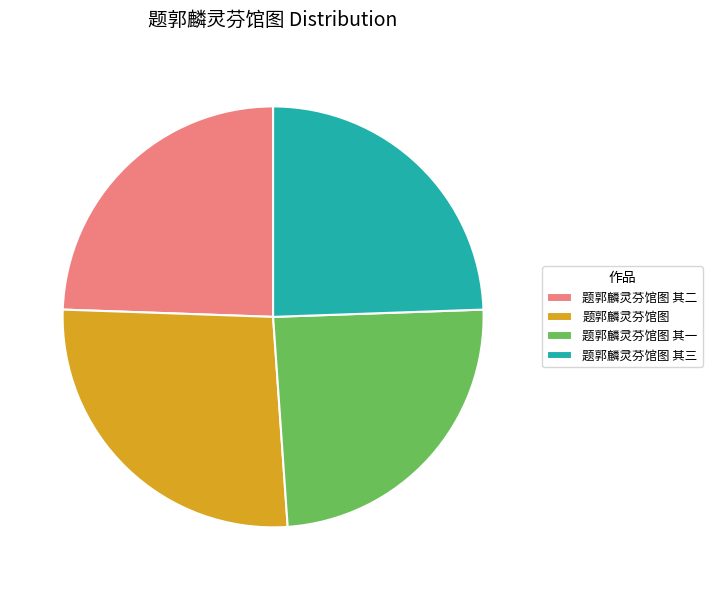

Do 题郭麟灵芬馆图 其三 and 题郭麟灵芬馆图 together represent more than half of the pie?

Yes